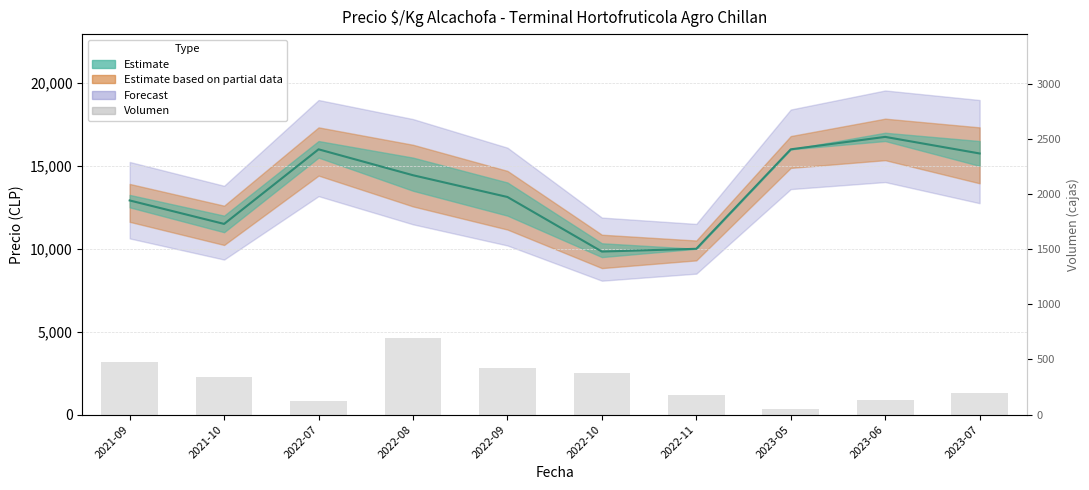

The value of Precio promedio ponderado at 2021-09 is 12916. True or false?

True